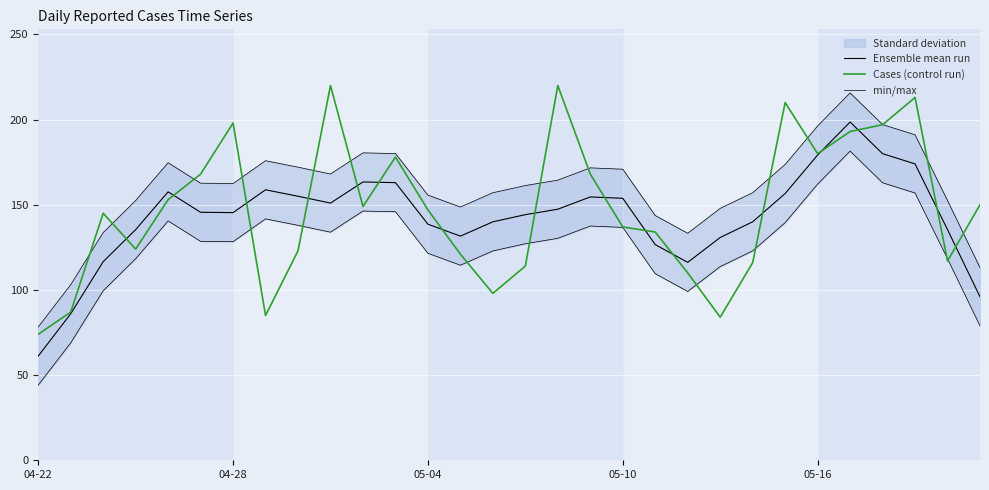

Which has a higher value, 25 or 22?

25